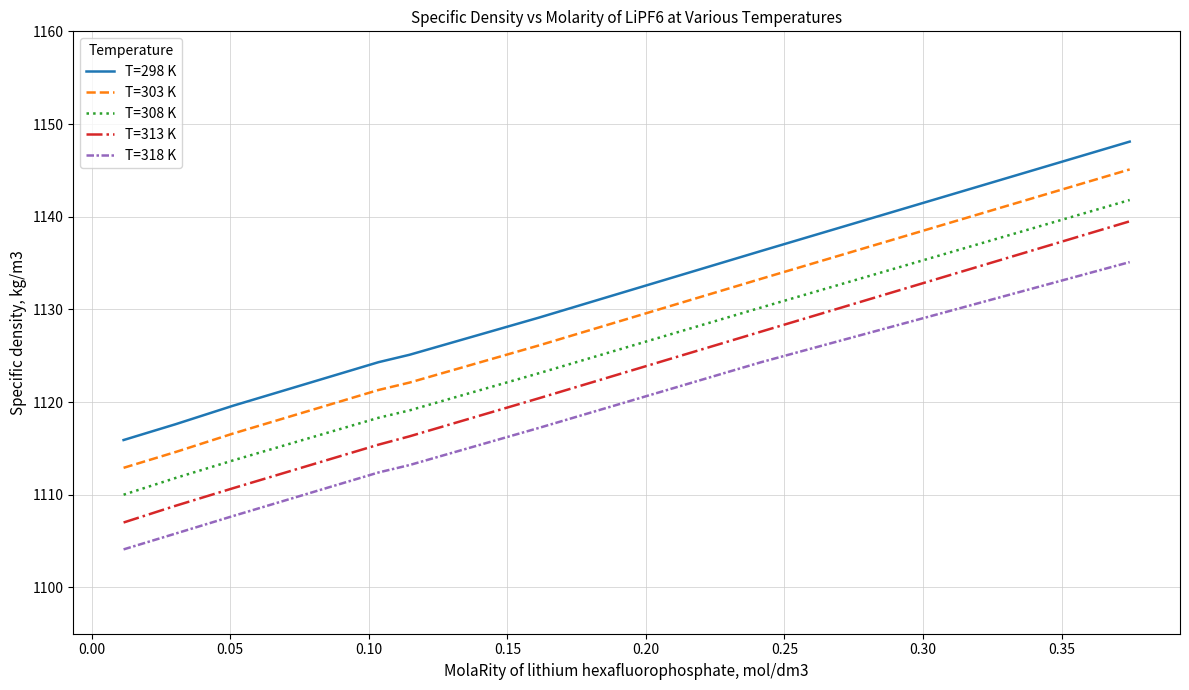

Which series has the widest spread of values?

T=313 K